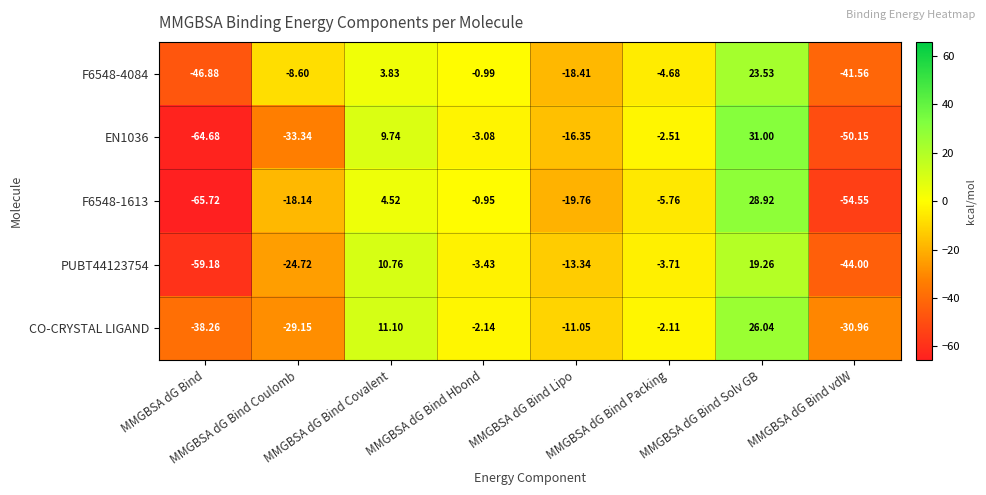

At which label does CO-CRYSTAL LIGAND reach its minimum?

MMGBSA dG Bind